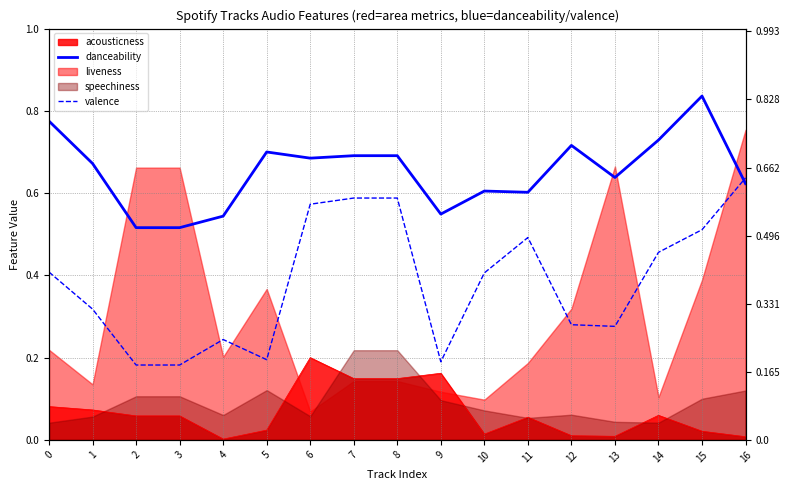

True or false: valence has a value of 0.2 at 16.

False